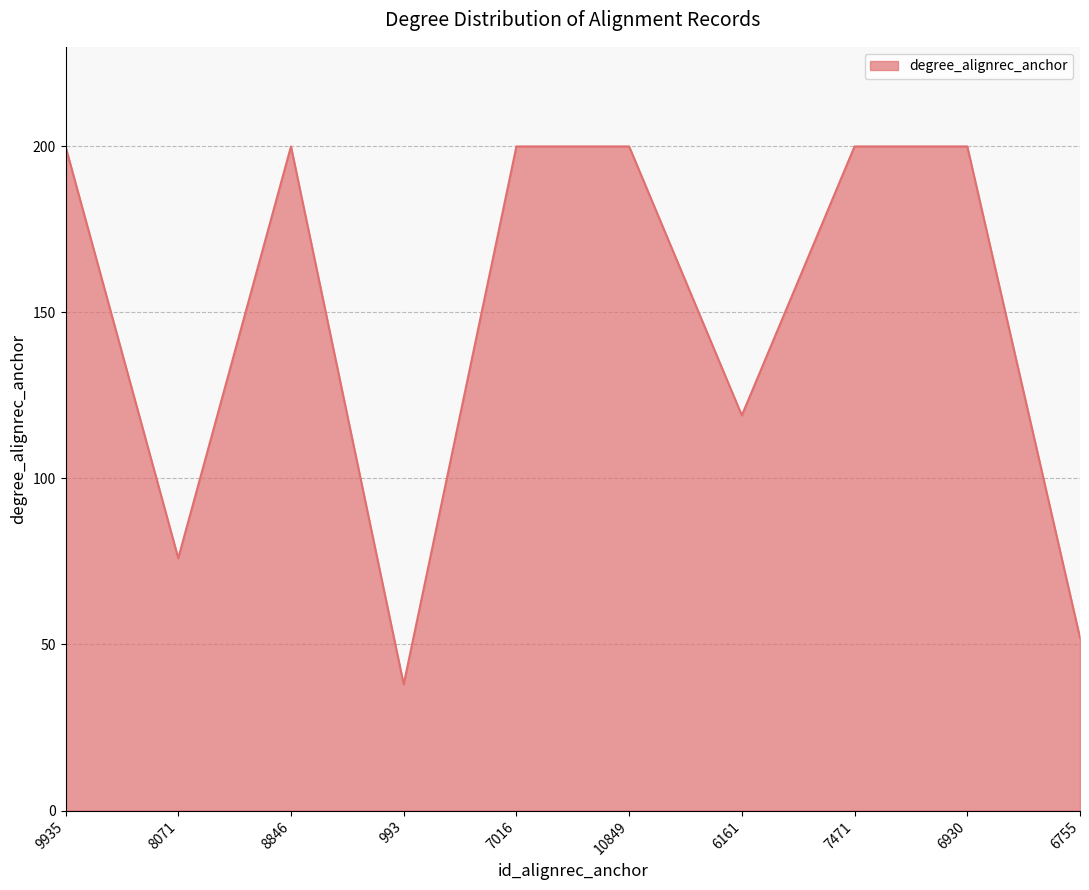

Approximately how many times larger is the value at 6930 compared to 7471?

1.0